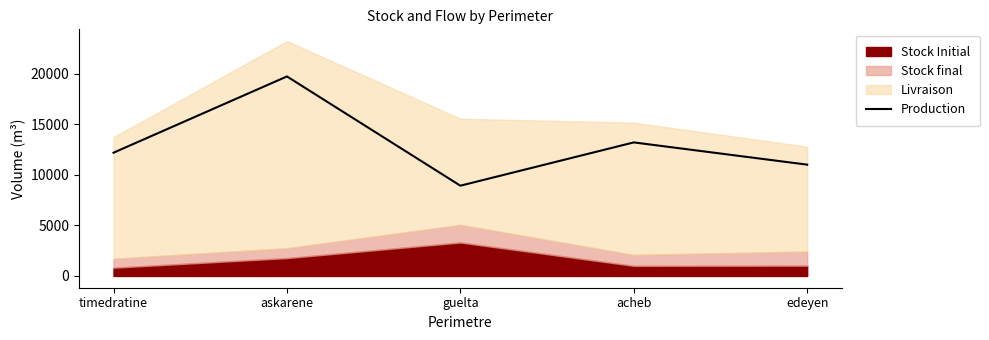

What is the highest value of the Production series?

19720.9